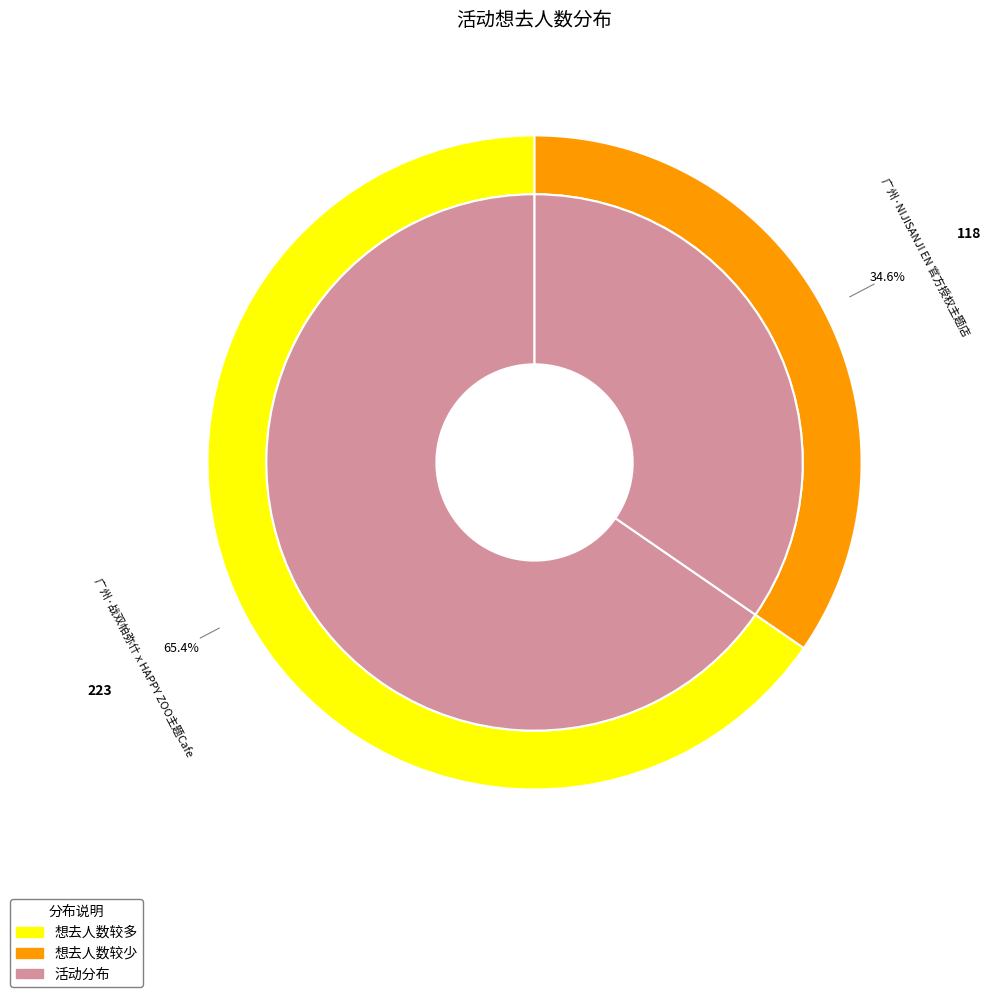

Rank the categories by value from highest to lowest.

广州·战双帕弥什 x HAPPY ZOO主题Cafe, 广州·NIJISANJI EN 官方授权主题店